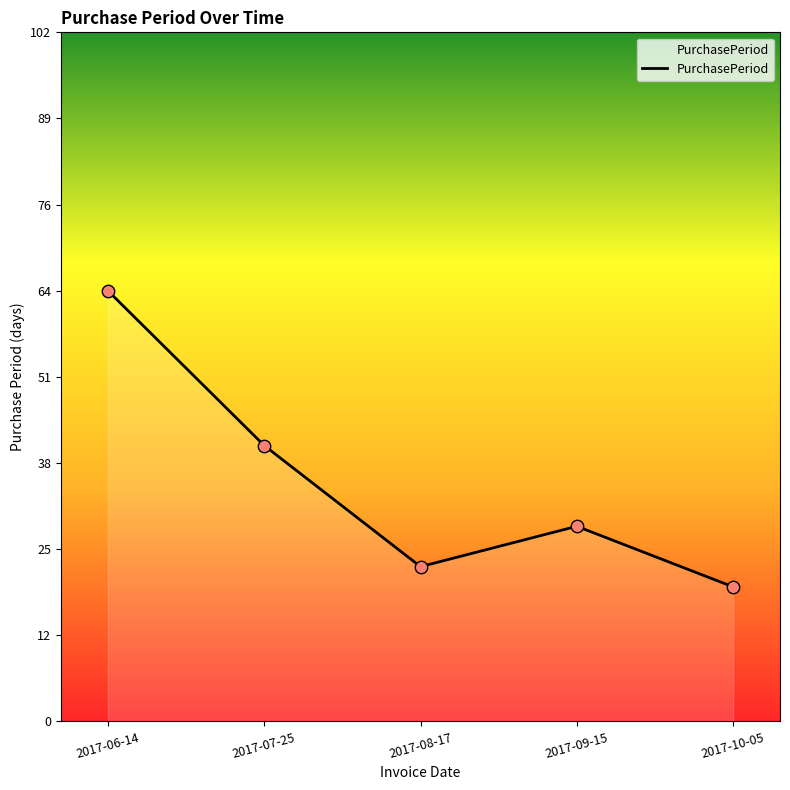

What is the change in value from 2017-07-25 to 2017-08-17?

-18